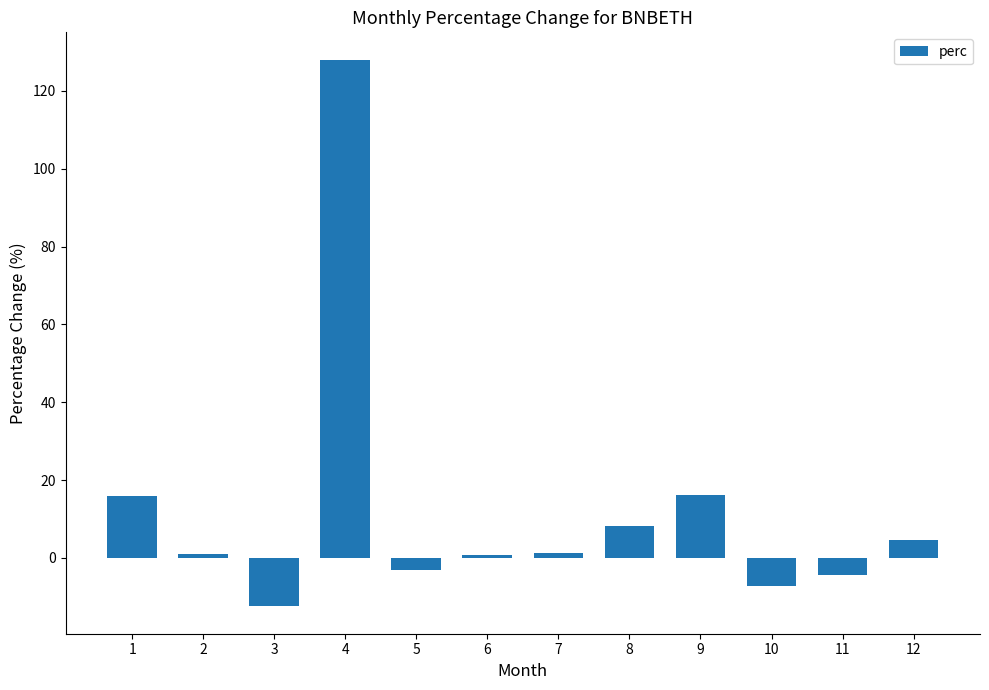

How many series are shown in this chart?

1